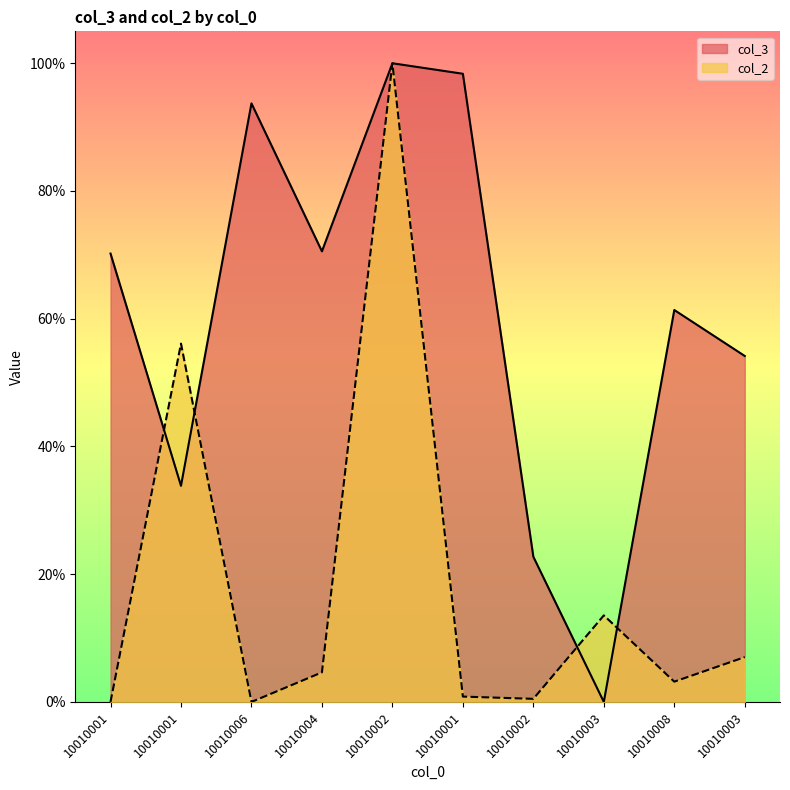

How many categories are shown in the chart?

10